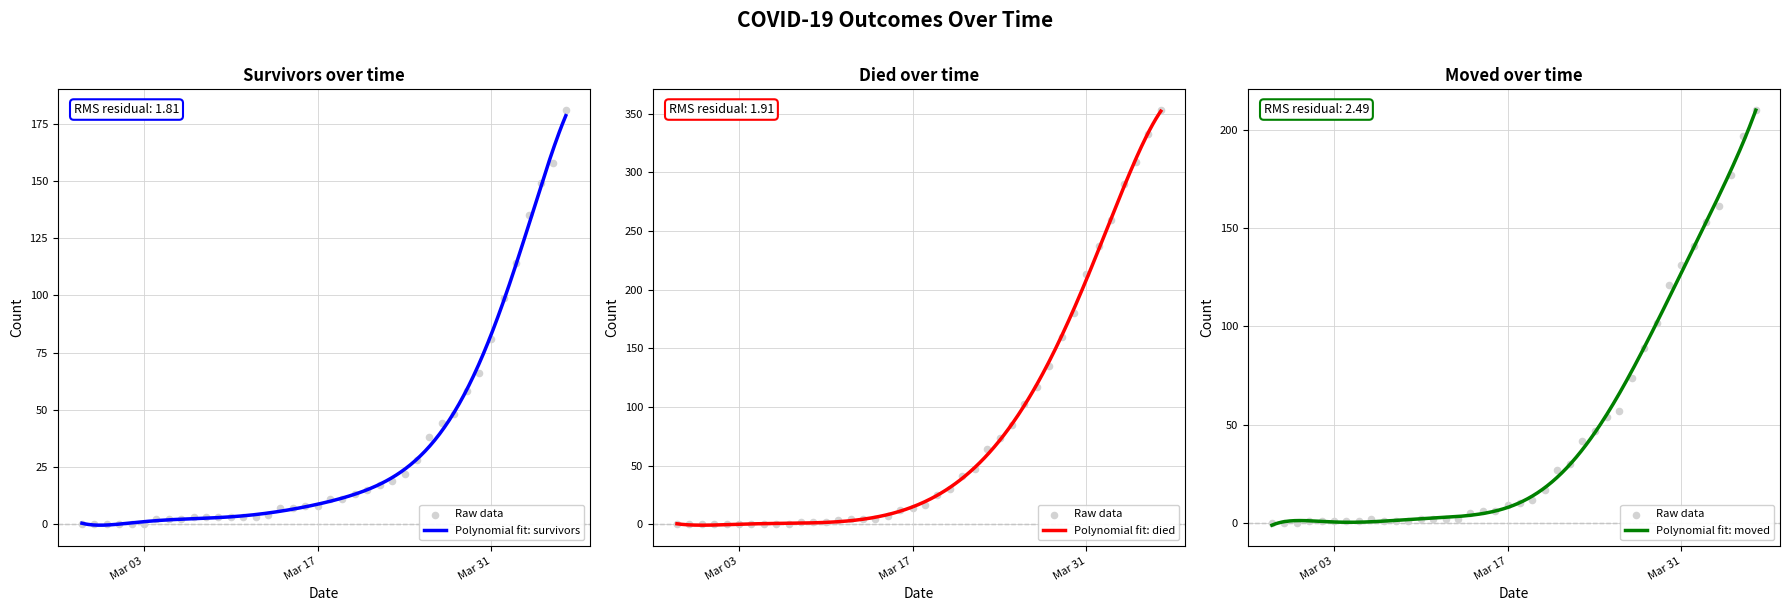

Which series contains the lowest Y value?

survivors